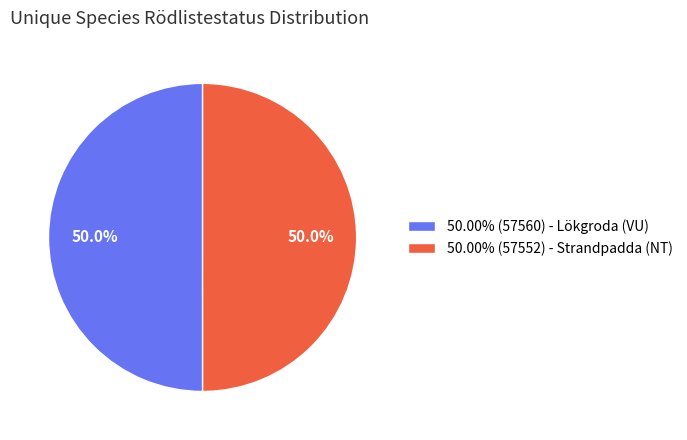

Do 50.00% (57560) - Lökgroda (VU) and 50.00% (57552) - Strandpadda (NT) together represent more than half of the pie?

Yes